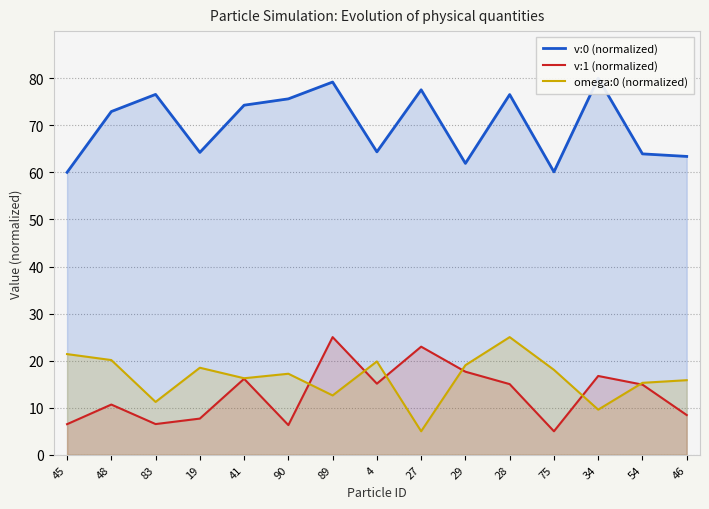

What is the lowest value of the v:0 (normalized) series?

60.0